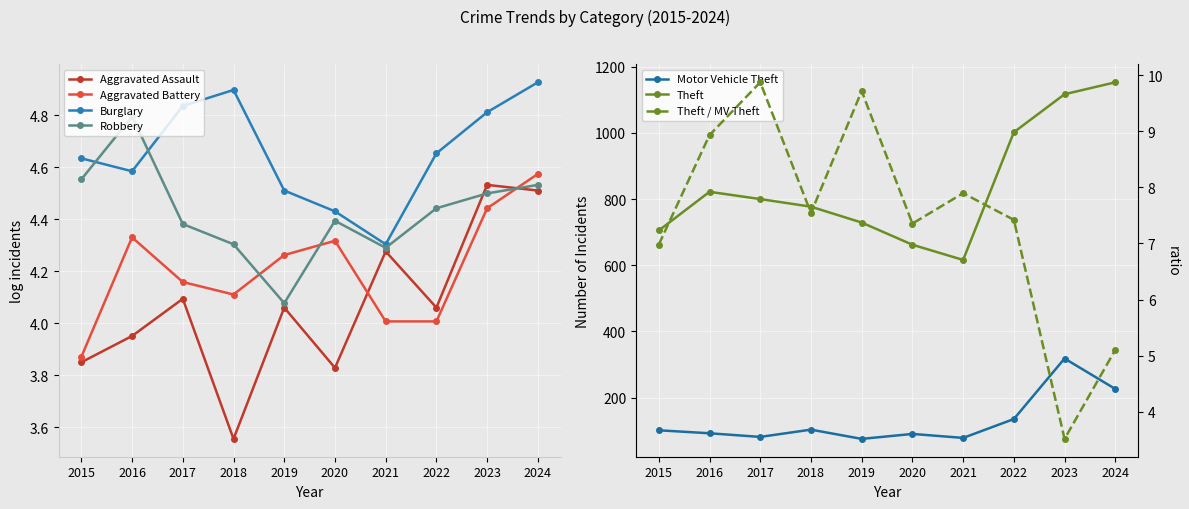

In Aggravated Assault, how many points are lower than both neighbors (excluding endpoints)?

3